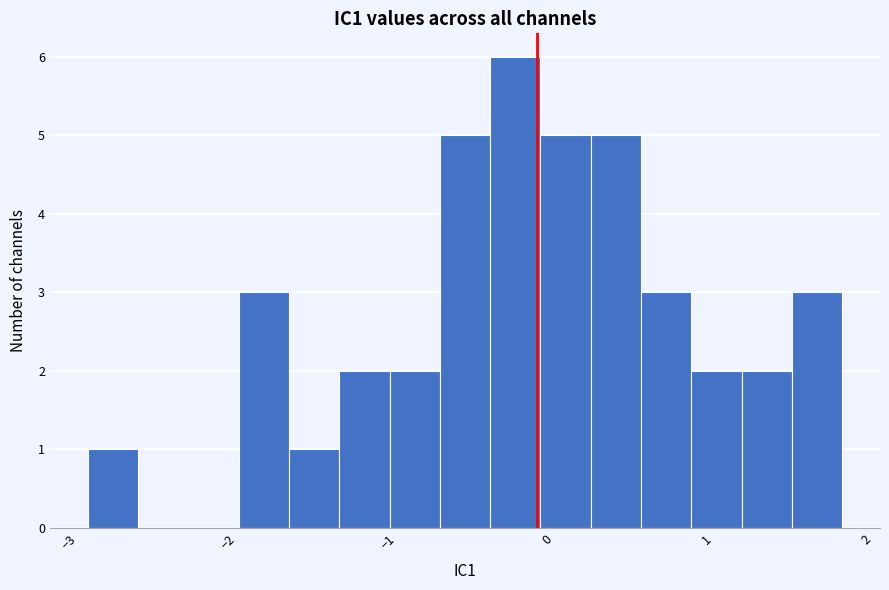

Read against the x-axis, roughly where is the centre of the tallest bar?

-0.2